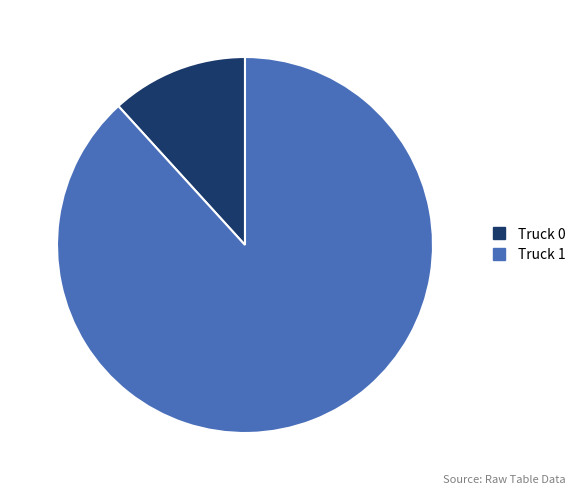

Rank the categories by value from highest to lowest.

Truck 1, Truck 0